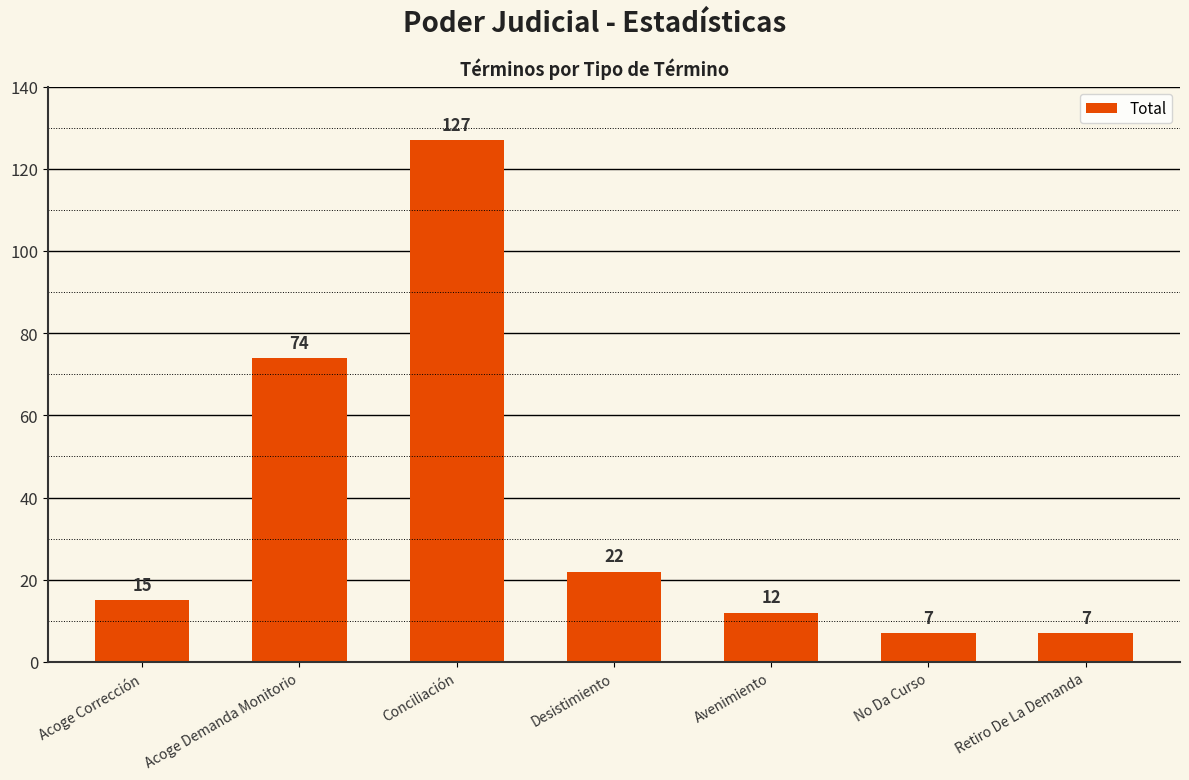

What is the minimum value shown in the chart?

7